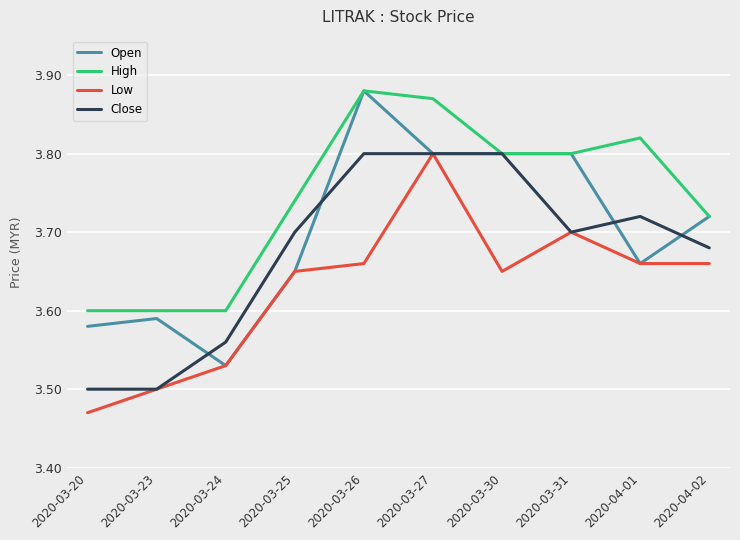

What is the difference between the maximum and minimum values in the Low series?

0.3